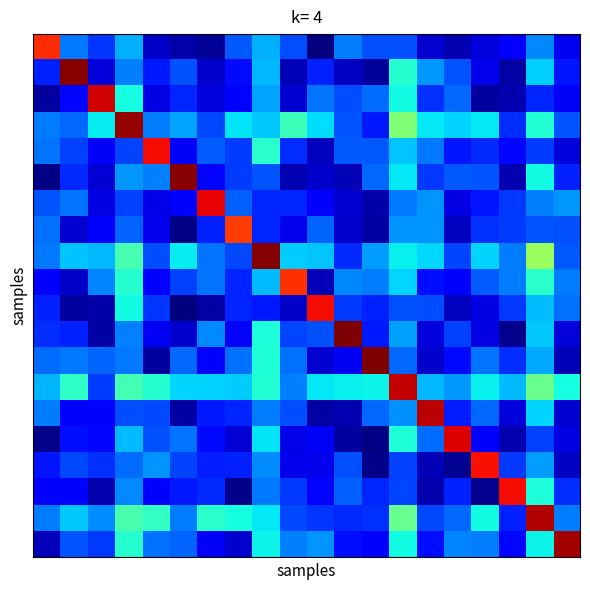

What is the maximum value shown in the chart?

19.3